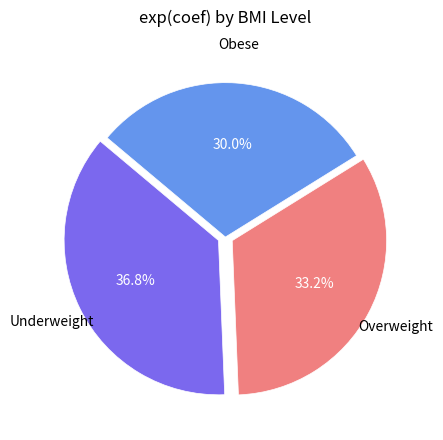

Does any single category account for the majority?

No